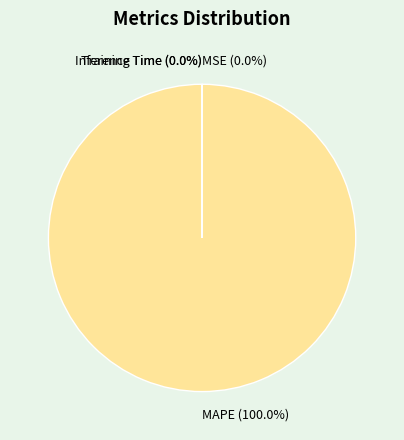

To the nearest percent, what is the average slice percentage?

20%